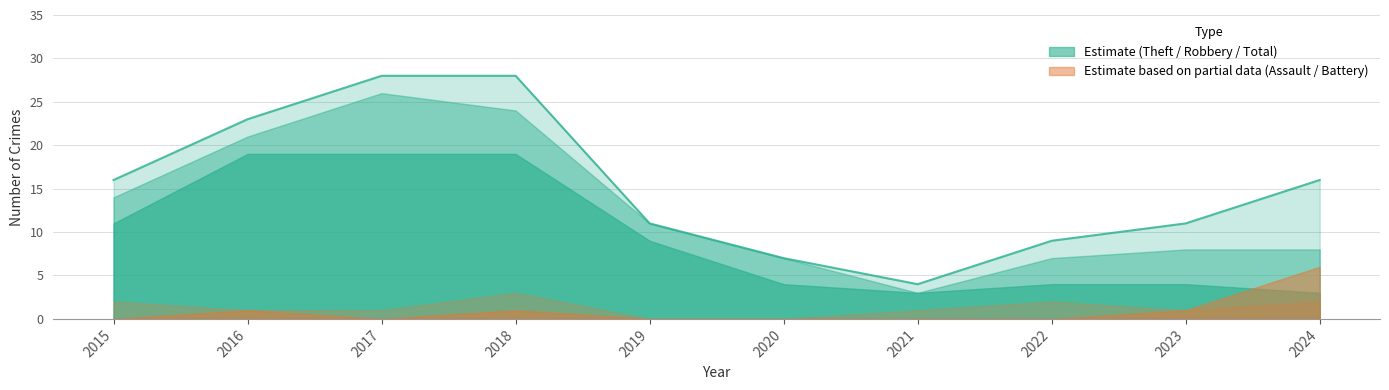

Which series has the widest spread of values?

Total